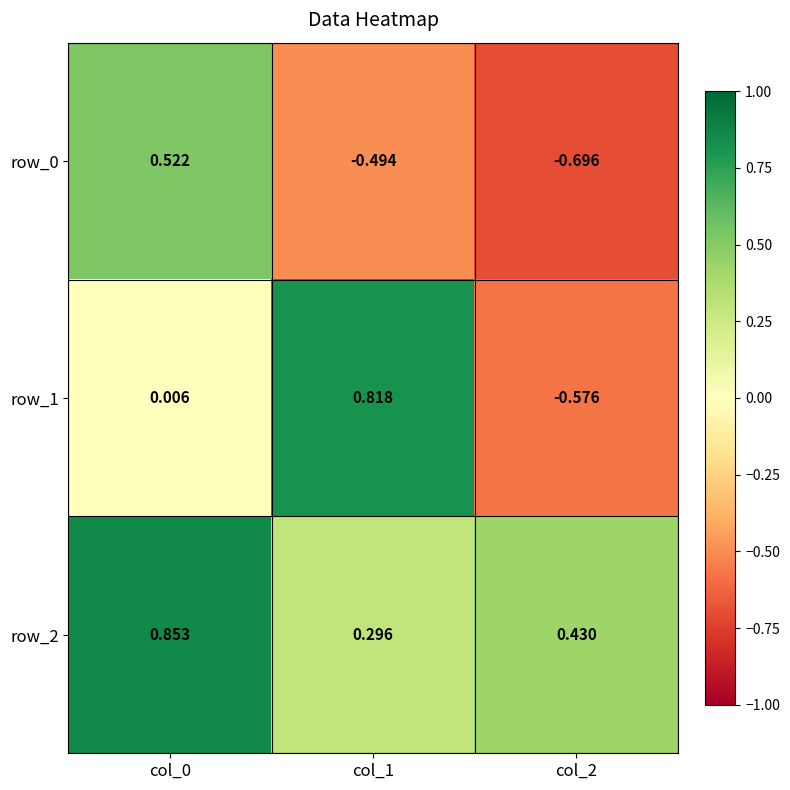

Which label corresponds to the smallest value in the chart?

col_2